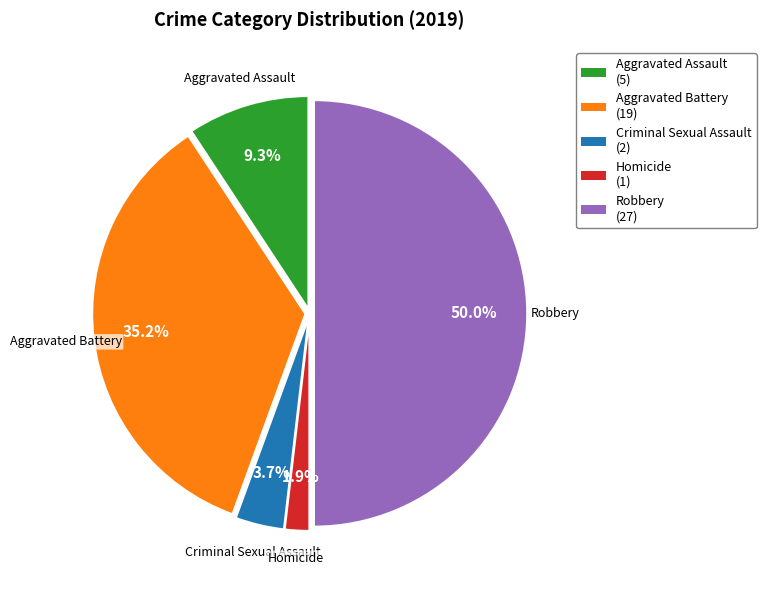

To the nearest percent, what portion does Homicide represent?

2%